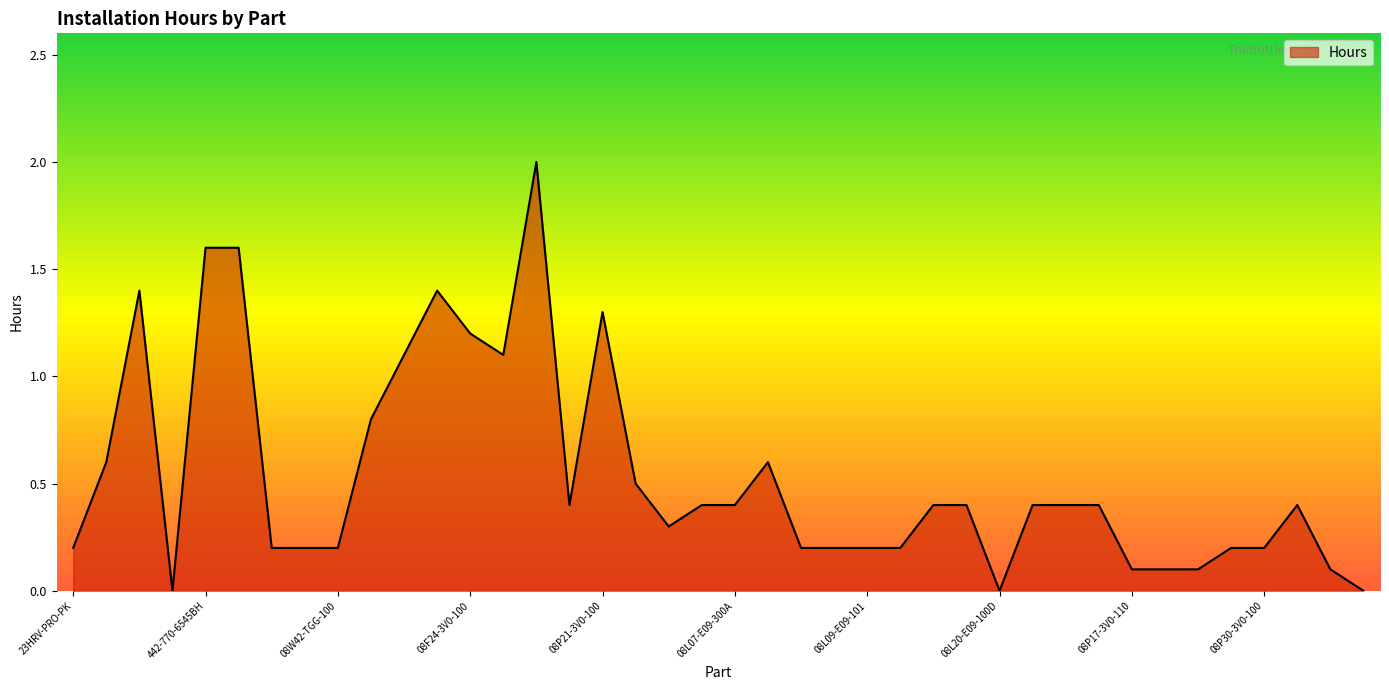

Rank the categories by value from lowest to highest.

23HRV-HPD, 08L20-E09-100D, 08U25-STK-413, 08P17-3V0-110, 08P15-3V0-110, 08U45-3V0-100, 08L96-3V0-300, 23HRV-PRO-PK, 08W42-TGG-301, 08W42-SNA-301, 08W42-TGG-100, 08L20-E09-300A, 08L20-E09-300B, 08L09-E09-101, 08L03-E09-300C, 08U35-3V0-310, 08P30-3V0-100, 08F02-3V0-1Q0, 08F57-3V0-100, 08L02-3V0-301, 08L07-E09-300A, 08L05-E09-100, 08L20-E09-101C, 08P05-3V0-110, 08P05-3V0-120, 08P05-3V0-150, 08P04-3V0-100, 08R04-3V0-100A, 26HRV-PRO-PKA, 08L07-E09-101, BLKLUGNUTS, 08F23-3V0-100, 08F23-3V0-100A, 08F24-3V0-100, 08P21-3V0-100, 23HRV-COLD-PKG, 08F04-3V0-100, 442-770-6545BH, 08W17-3V0-100, 08F20-3V0-100